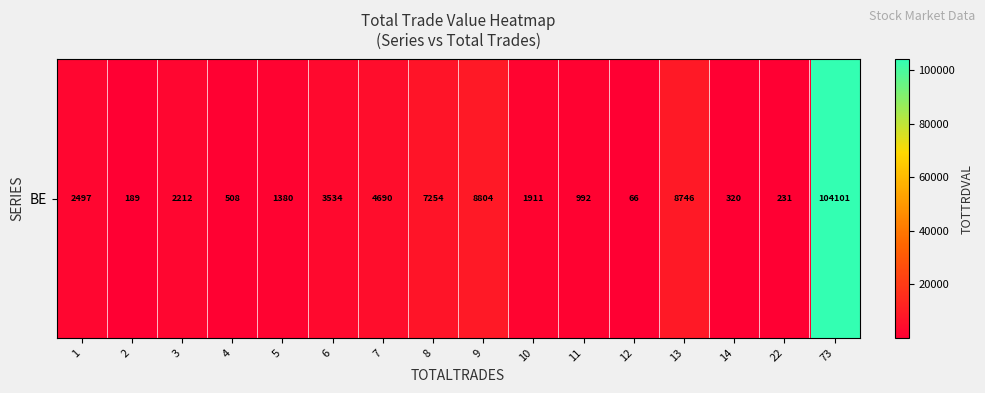

What is the change in value from 10 to 73?

+102190.6